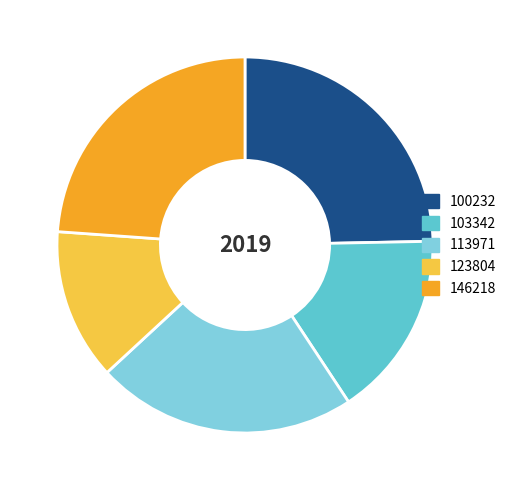

Which slice is the smallest?

123804